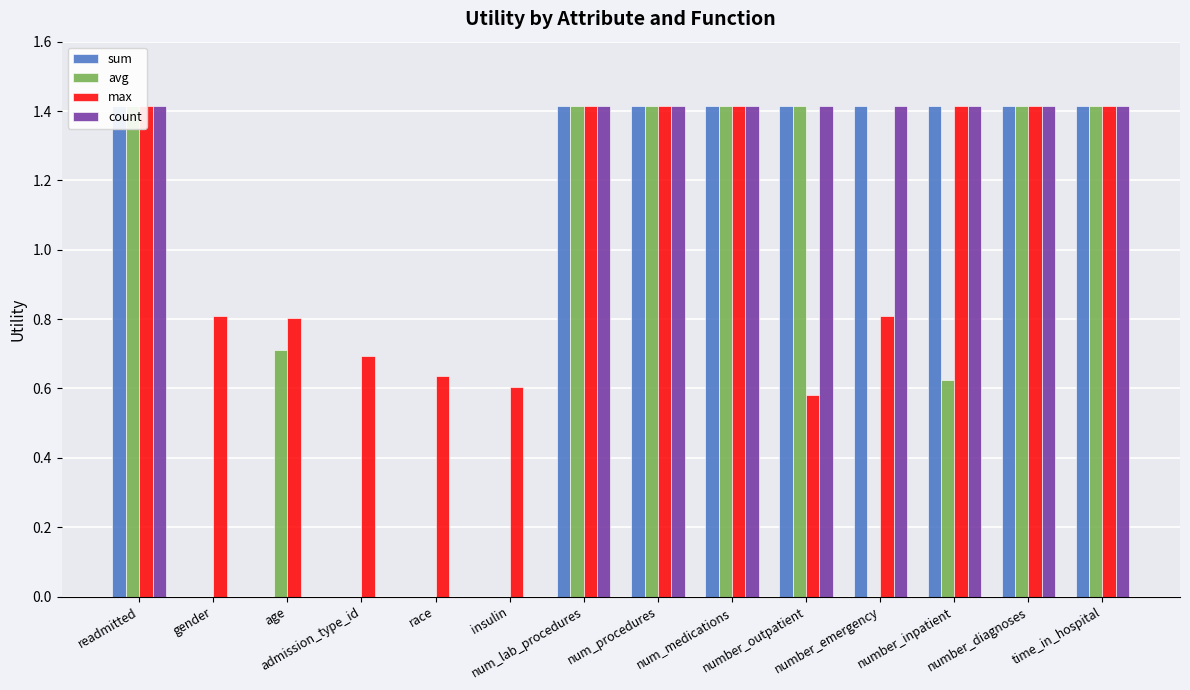

How many values in the count series are below 1?

5